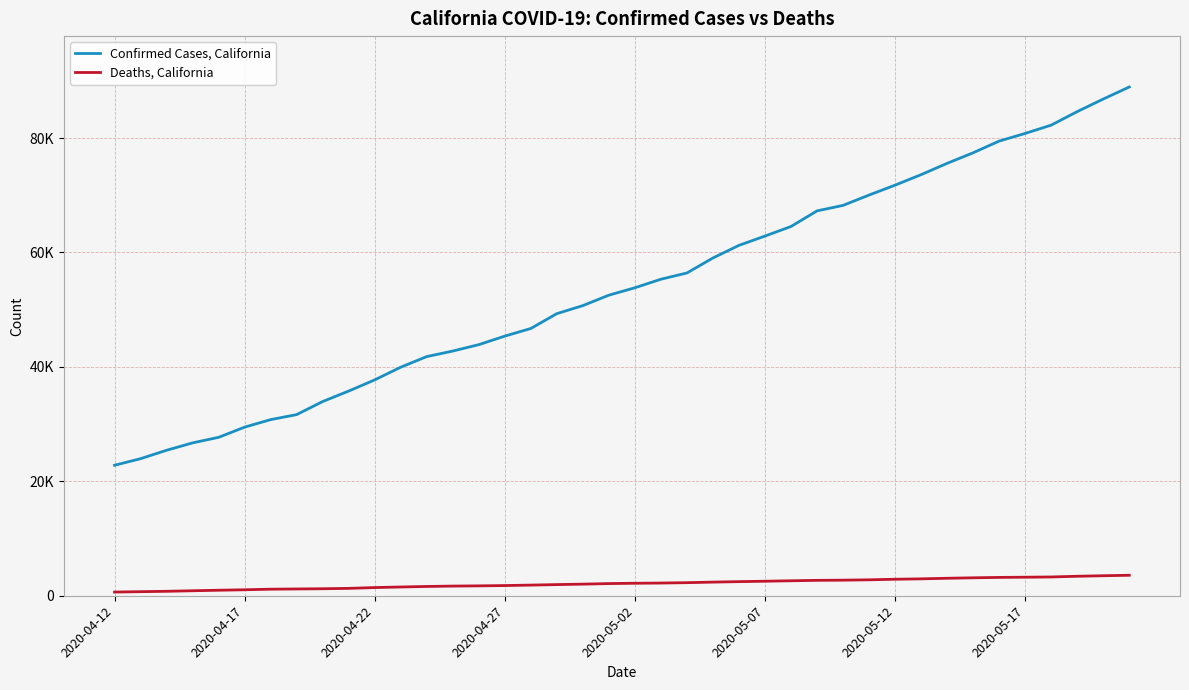

True or false: Confirmed Cases, California has more than 0 points higher than both neighbors.

False